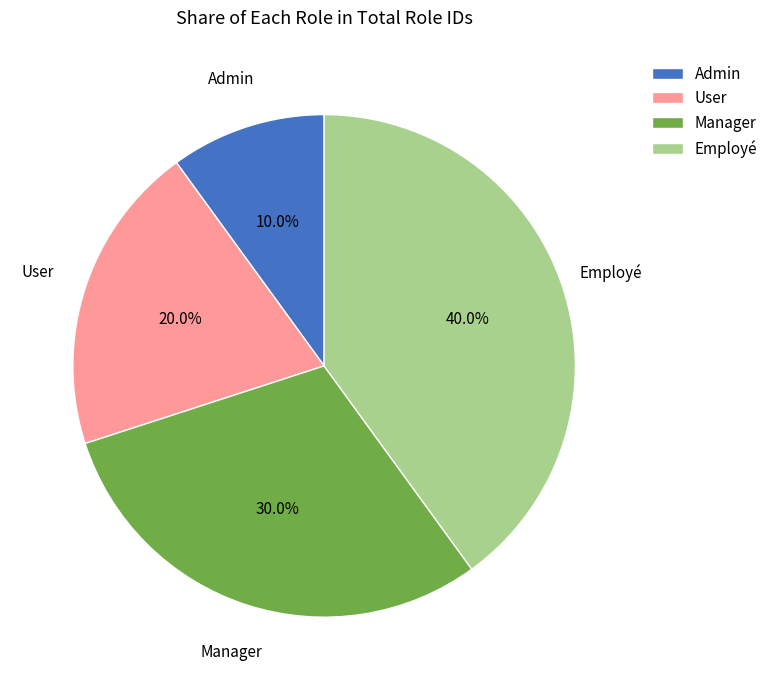

Is it true that Employé is 33% of the pie?

False